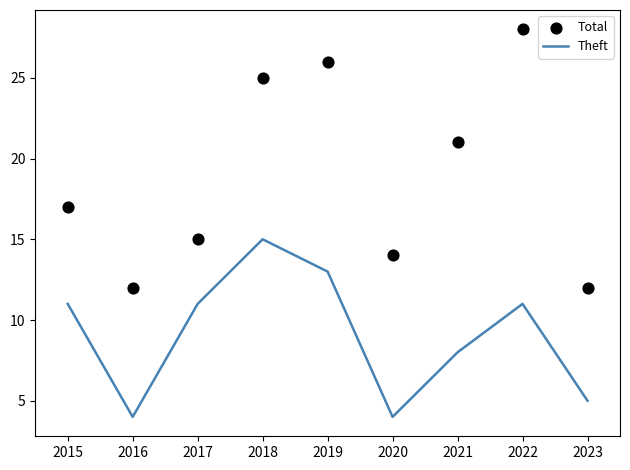

At which label does Theft reach its peak?

2018